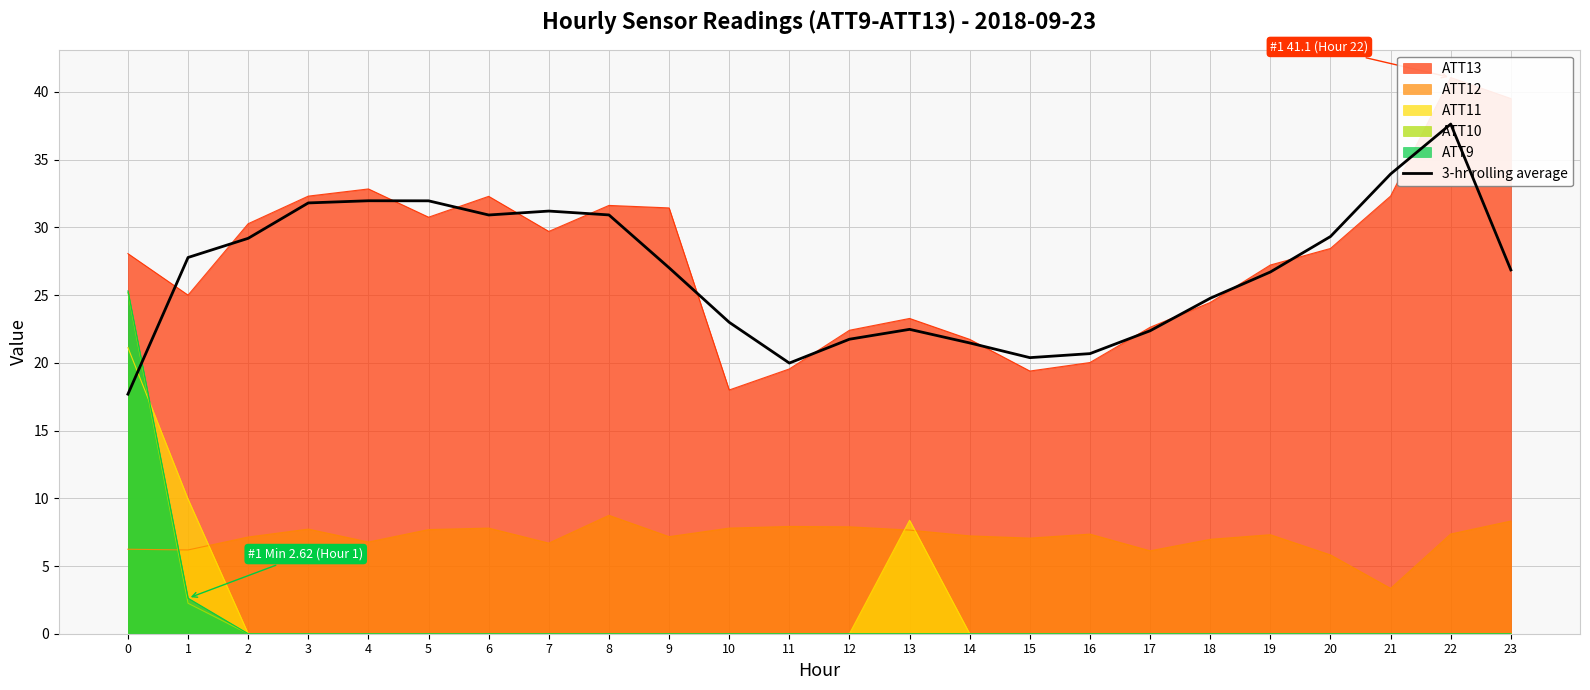

Does the chart display data point markers on the line(s)?

No